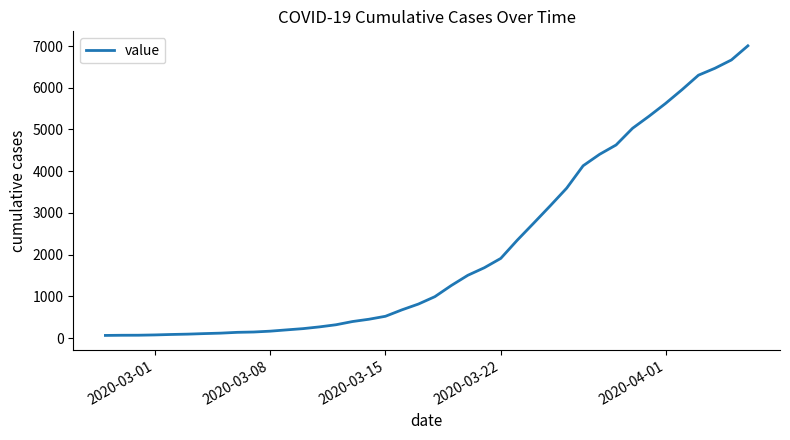

What is the difference between the maximum and minimum values?

6940